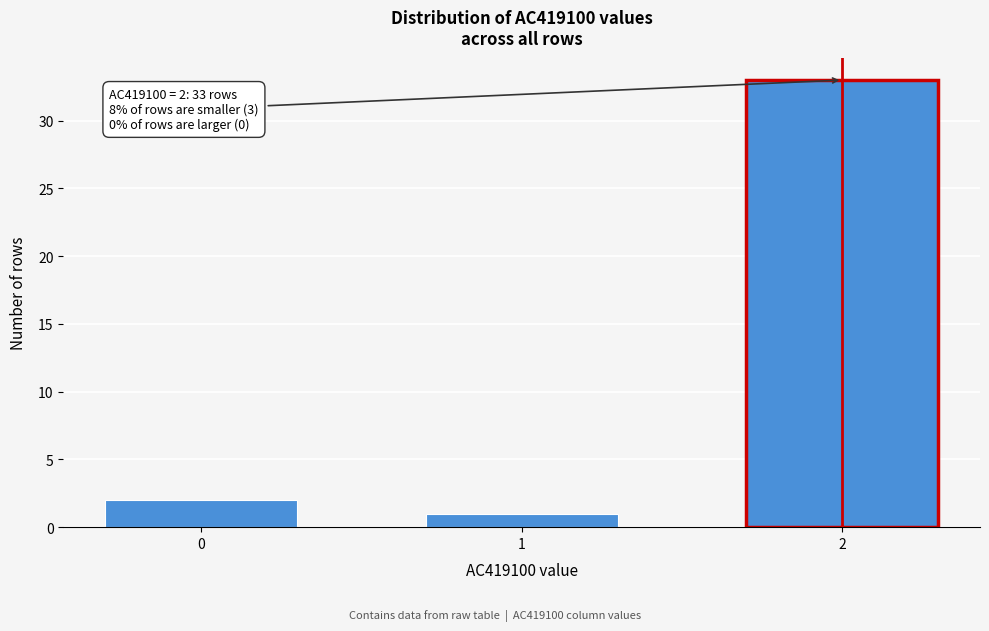

Reading right to left, list all the values displayed in this chart.

33	1	2